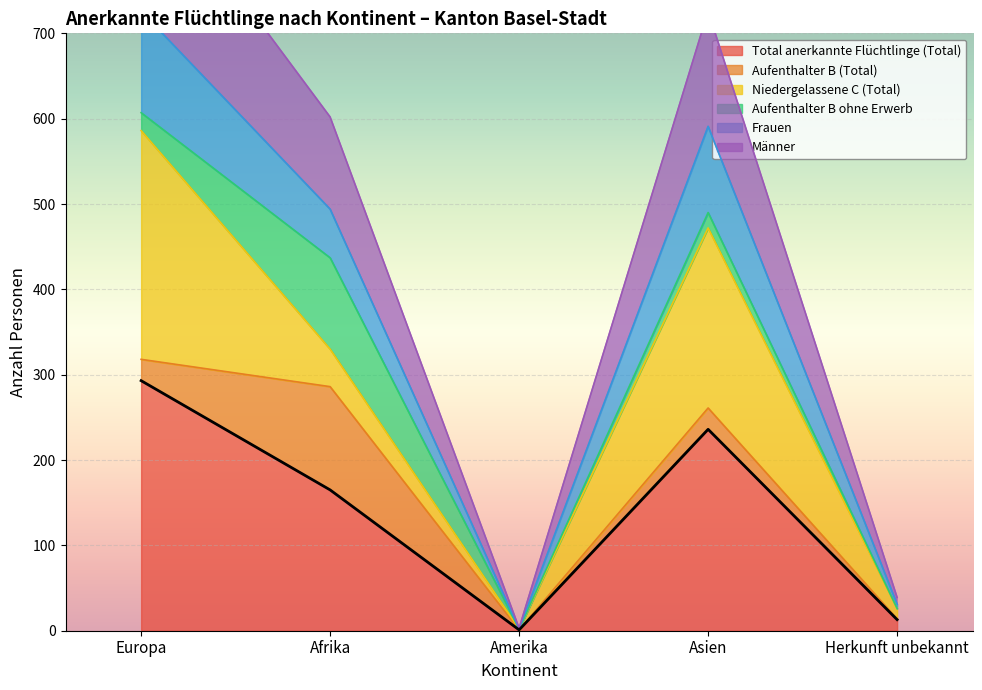

What is the sum of all Frauen values?

1416